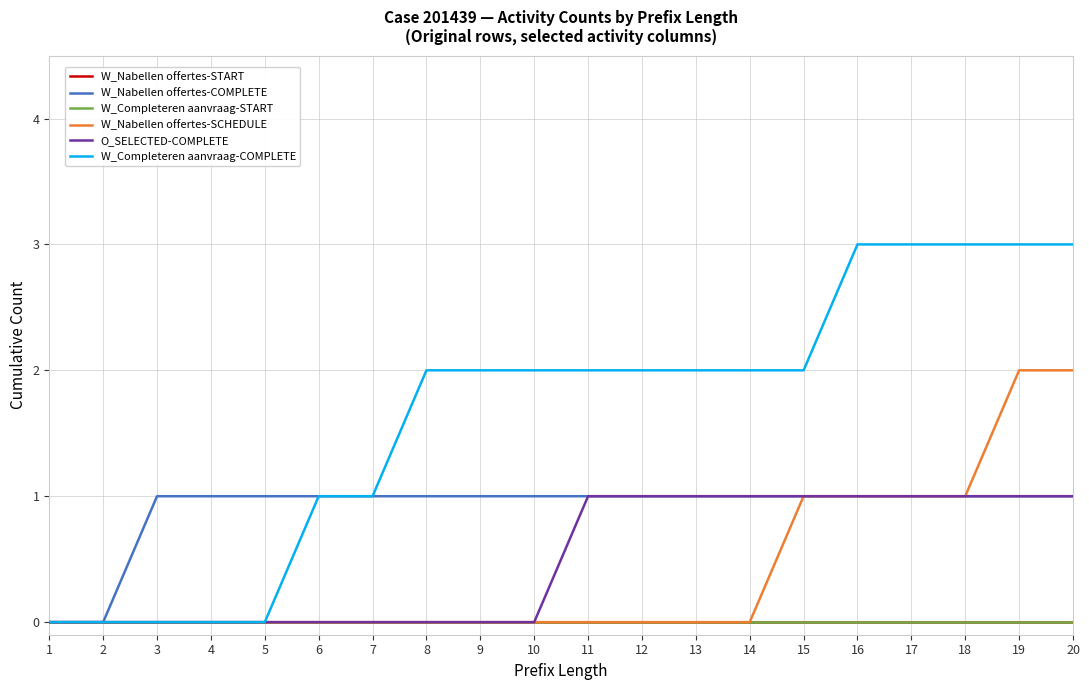

Is it true that W_Completeren aanvraag-COMPLETE equals 3 at 17?

True